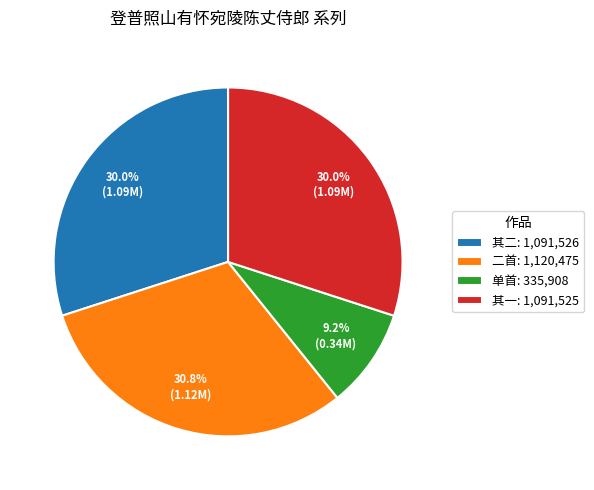

Does any single category account for the majority?

No